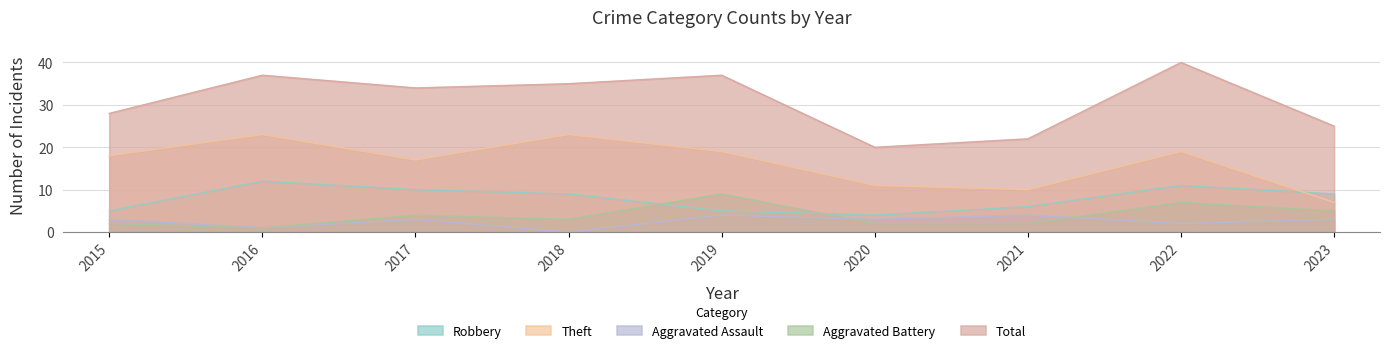

What is the difference between the maximum and minimum values in the Robbery series?

8